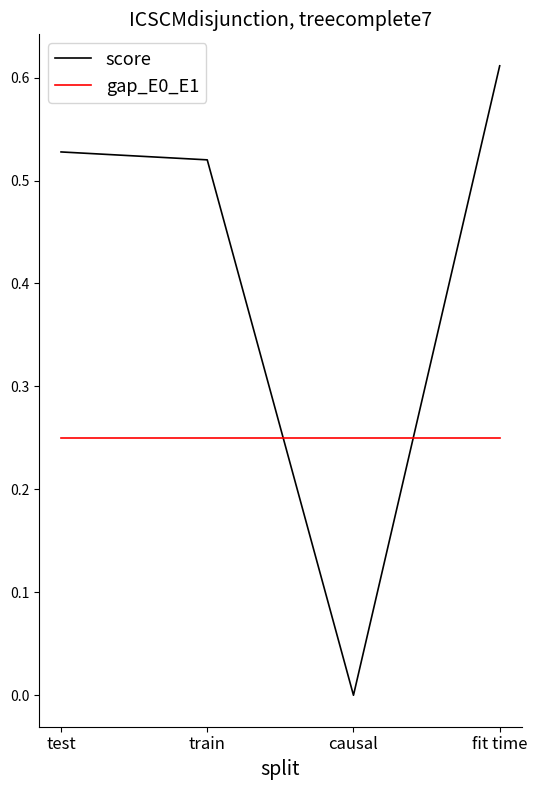

What position from the right is train?

3